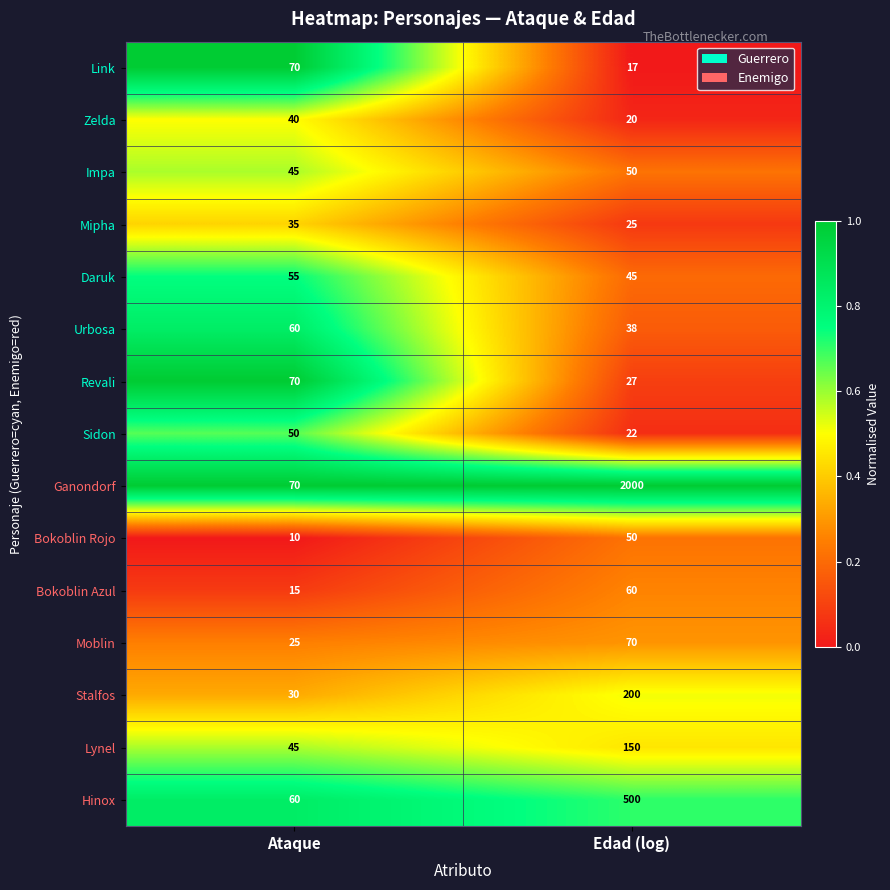

Reading right to left, transcribe all the data shown in this chart.

Link: 17	70
Zelda: 20	40
Impa: 50	45
Mipha: 25	35
Daruk: 45	55
Urbosa: 38	60
Revali: 27	70
Sidon: 22	50
Ganondorf: 2000	70
Bokoblin Rojo: 50	10
Bokoblin Azul: 60	15
Moblin: 70	25
Stalfos: 200	30
Lynel: 150	45
Hinox: 500	60